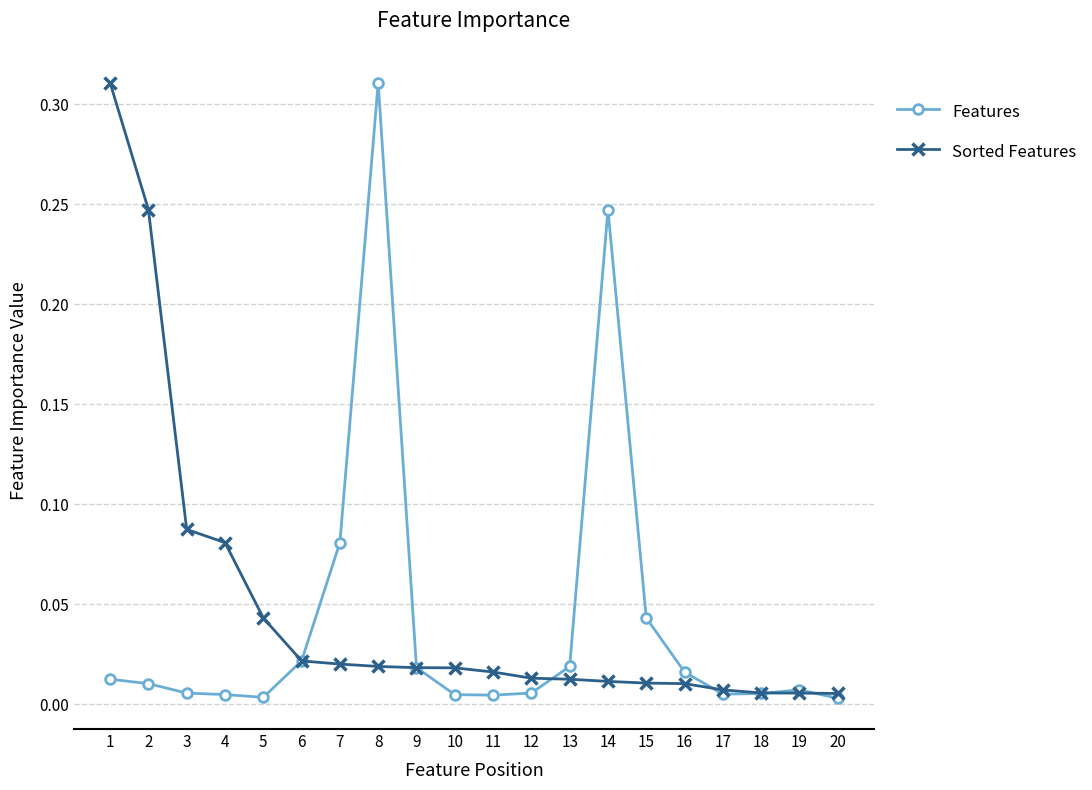

Rank the series at 2 from lowest to highest value.

Features, Sorted Features